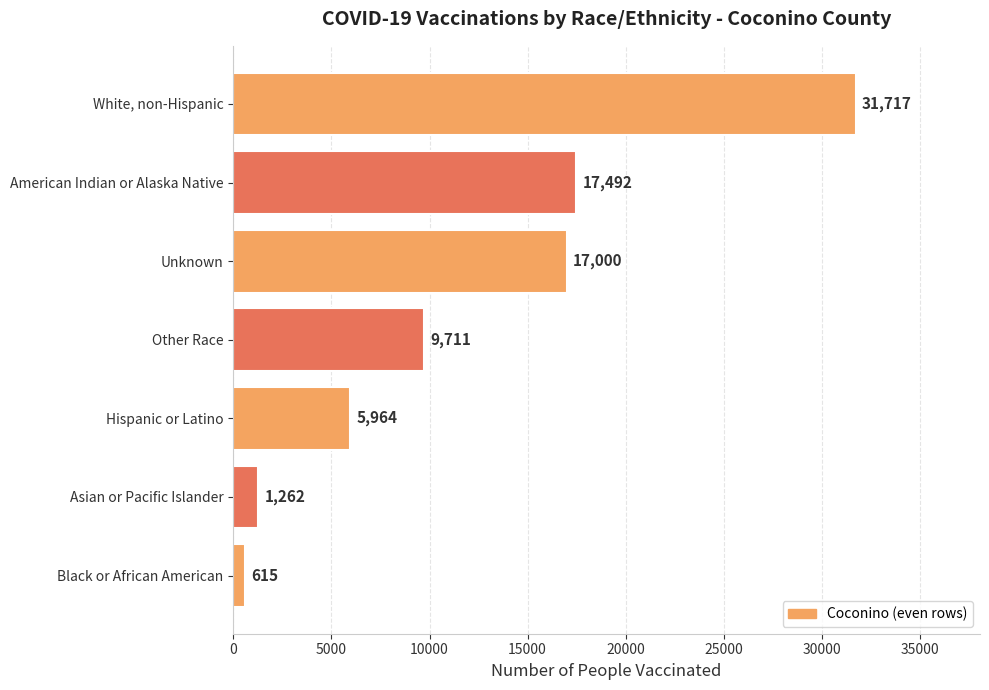

The value at Other Race is 9711. True or false?

True